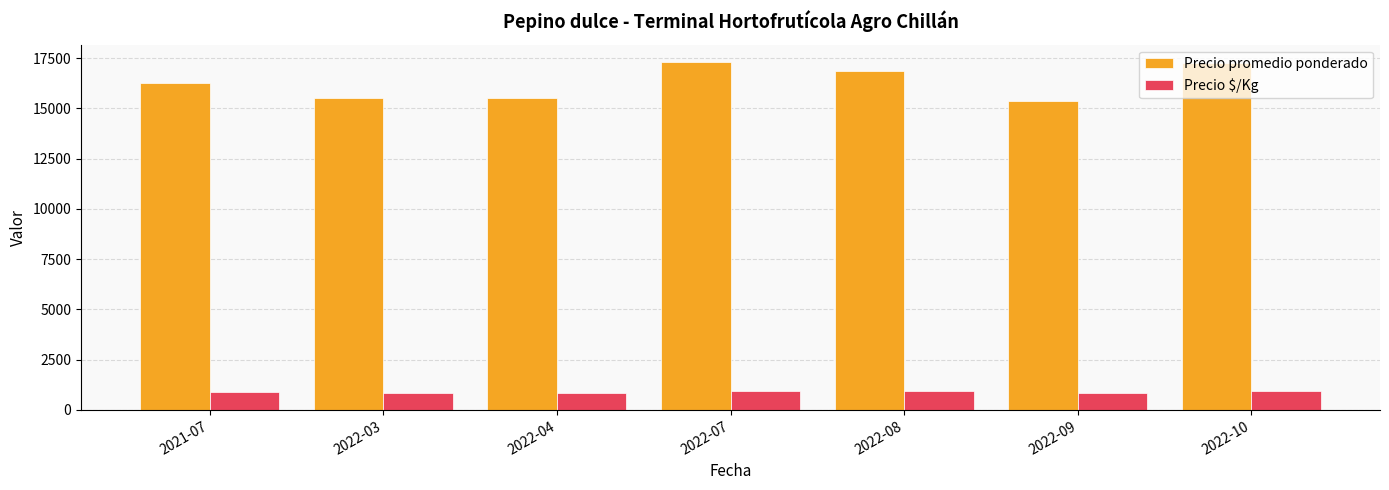

Which series has the largest total across all categories?

Precio promedio ponderado